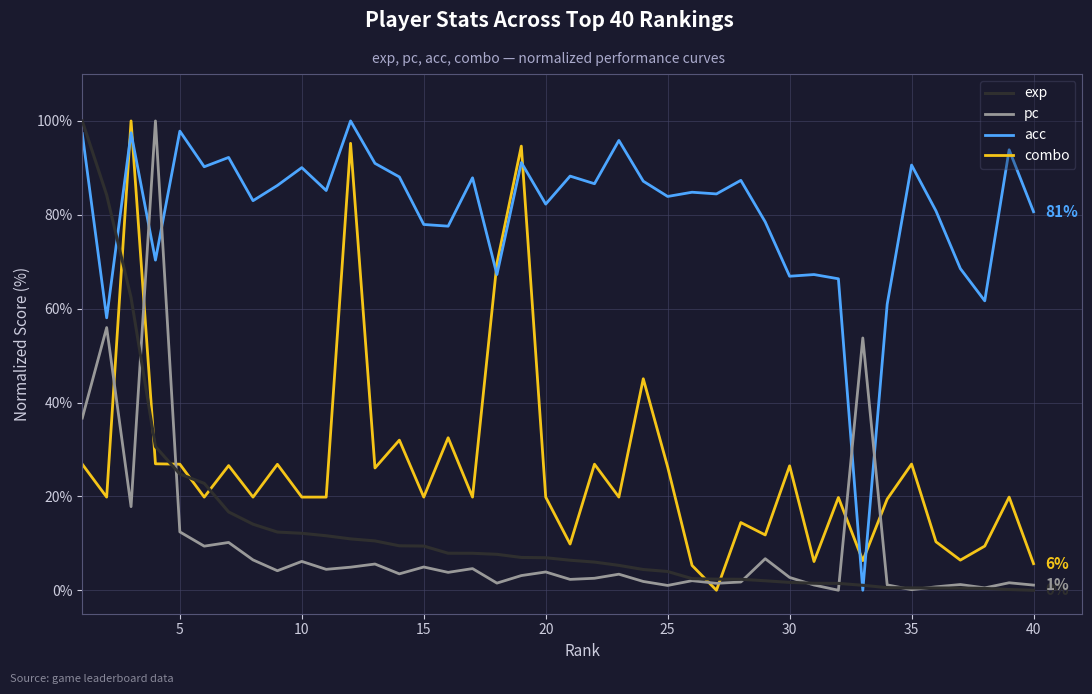

What is the difference between the maximum and minimum values in the exp series?

100.0